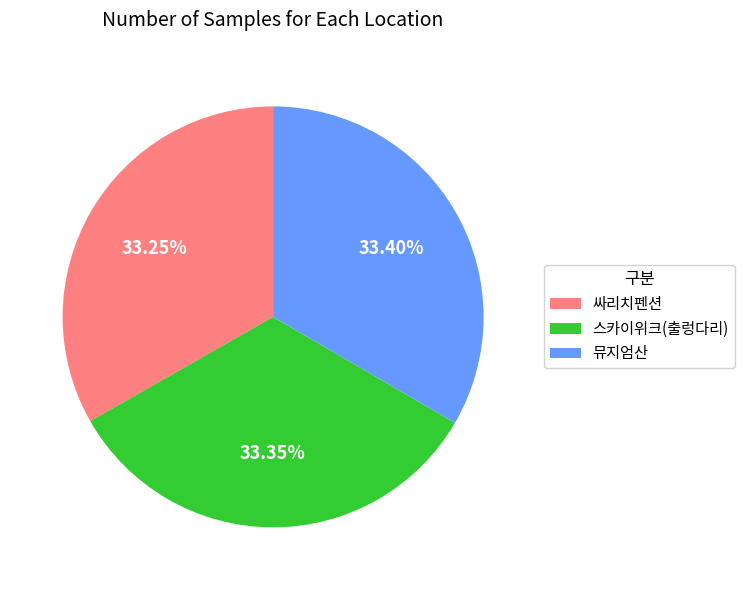

To the nearest percent, what percentage of the pie is 뮤지엄산?

33%